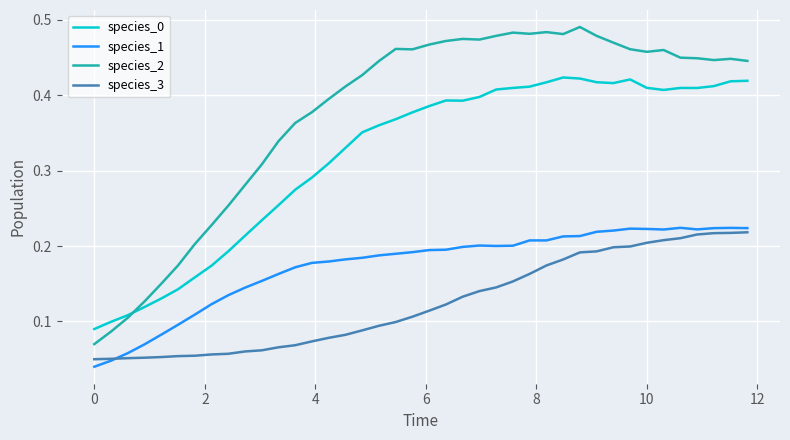

Which series has the widest spread of values?

species_2